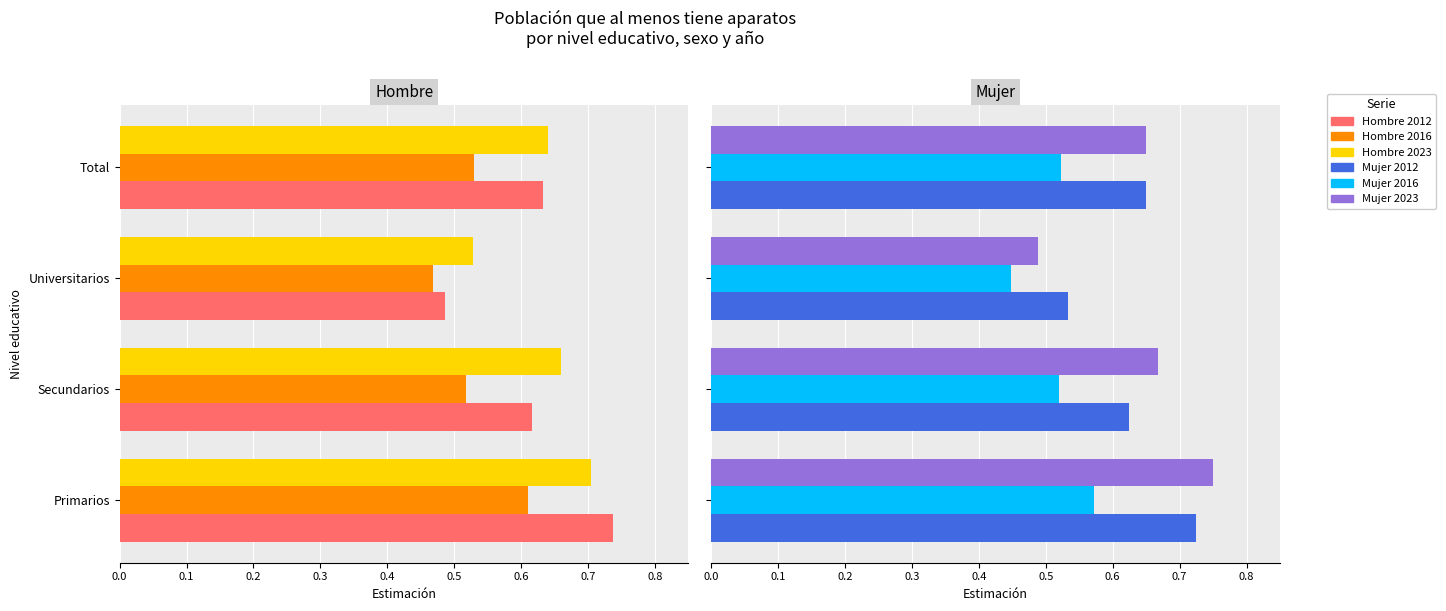

What is the difference between the second highest and minimum values in the Hombre 2012 series?

0.1